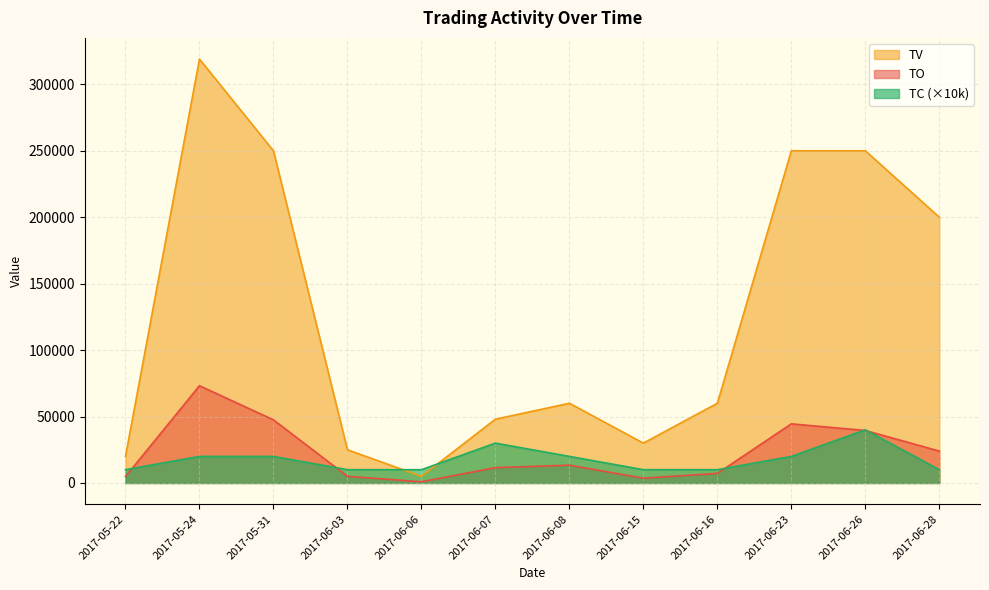

How many values in the TC series are below 20000?

6